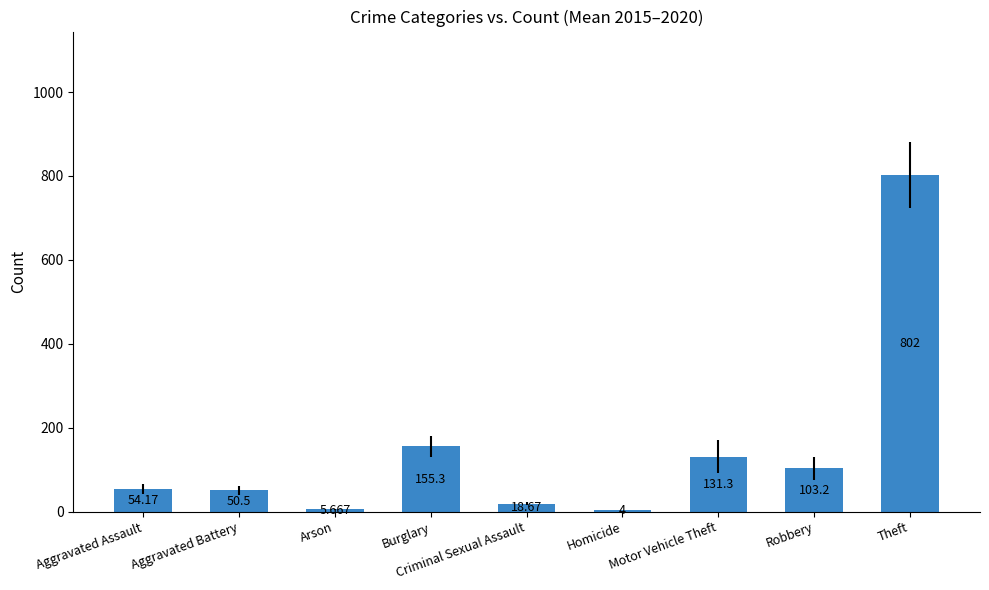

What is the value of the 4th bar from the left?

155.3